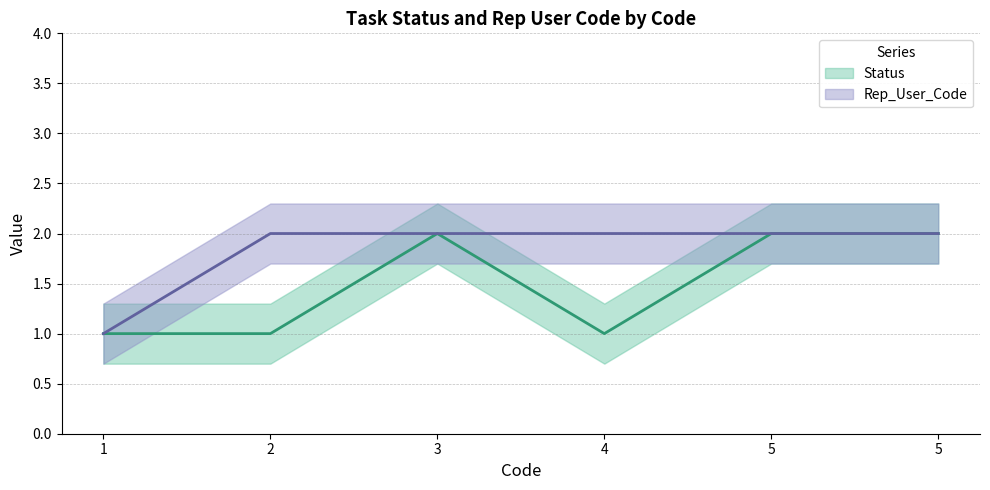

What is the lowest value of the Rep_User_Code series?

1